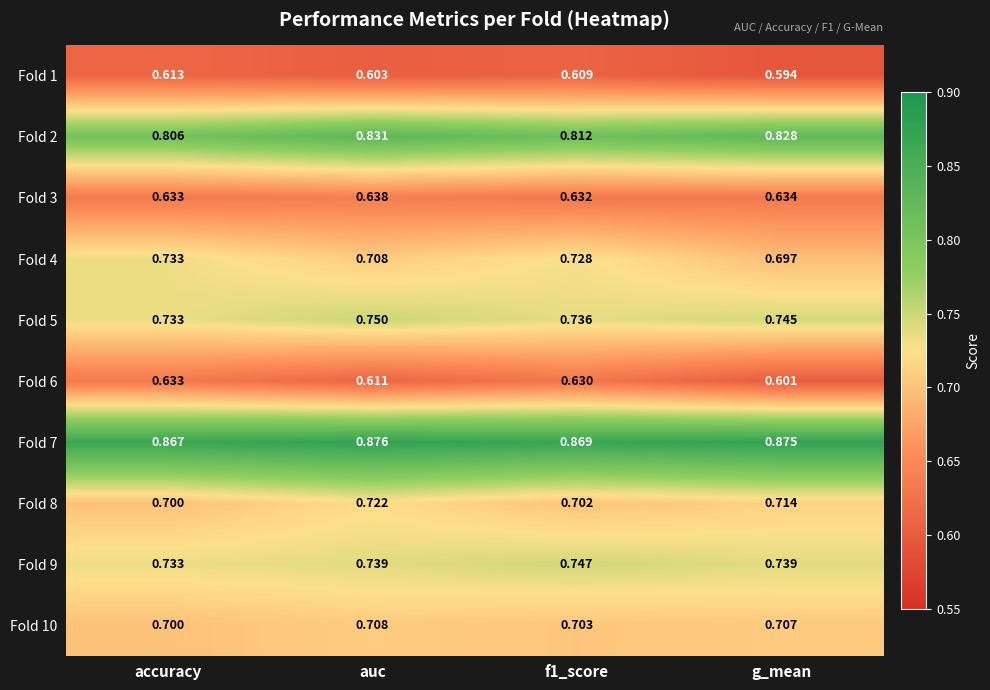

Is the value of Fold 4 at auc greater than the value of Fold 3 at auc?

Yes